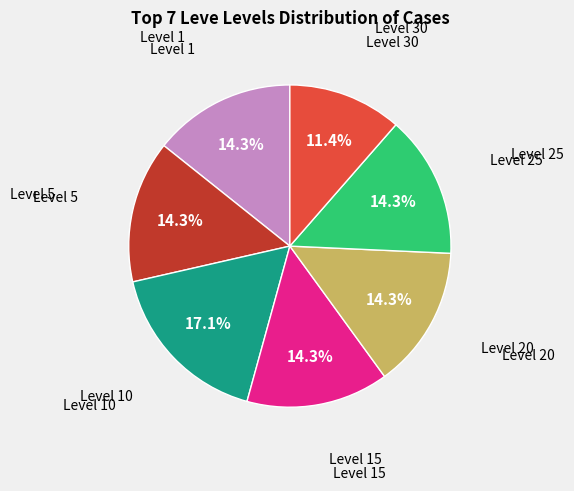

To the nearest percent, what is the average slice percentage?

14%